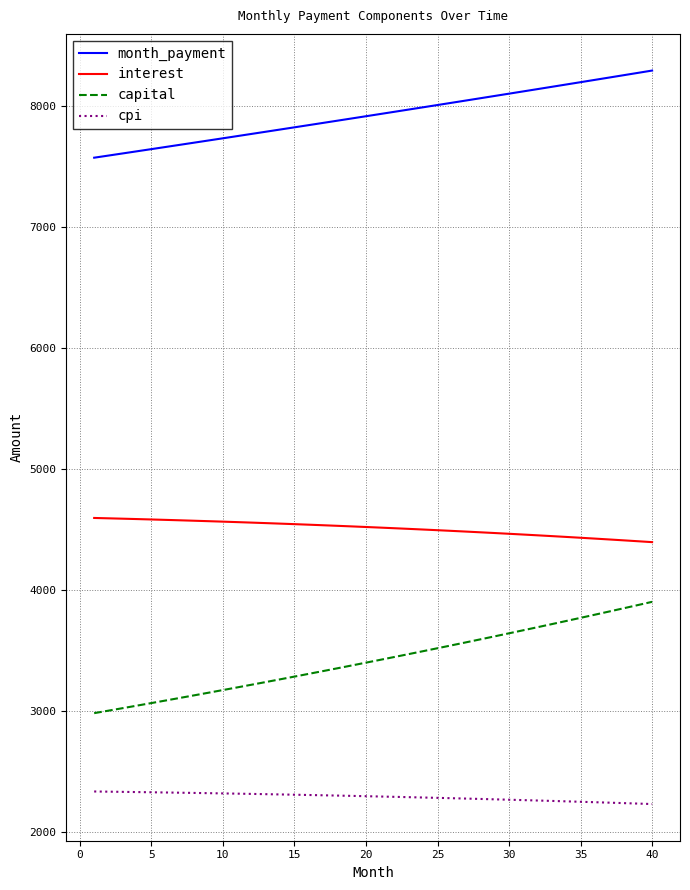

True or false: interest and capital intersect in this chart.

False